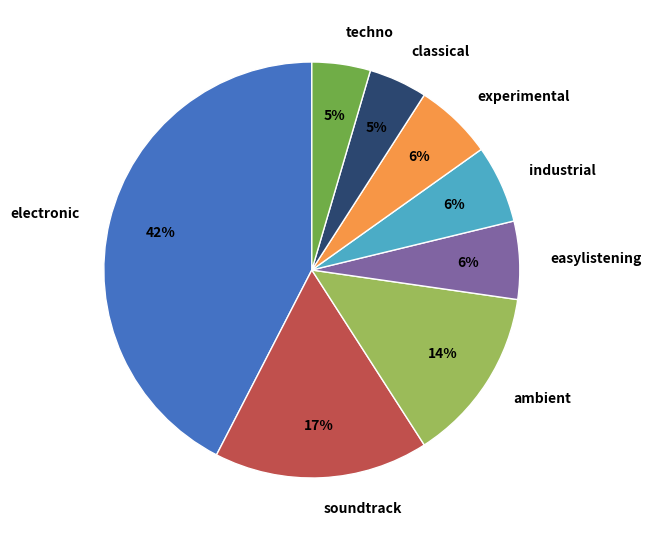

True or false: techno accounts for 5% of the total.

True